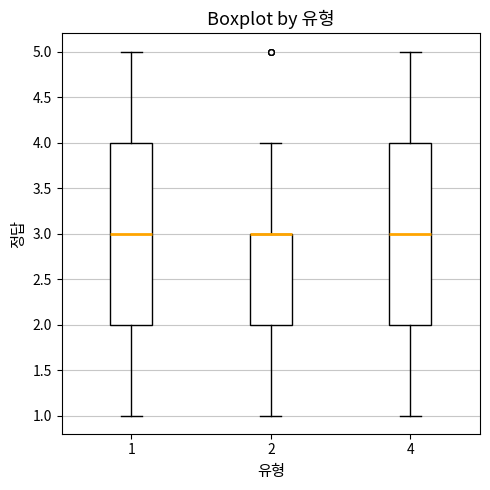

Reading left to right, transcribe this box plot: for each box, give where its median line is, the range the box spans, and where its two whiskers end, as read against the y-axis. The values are not printed on the chart, so give them approximately, as read against the axis.

1: median 3, box 2 to 4, whiskers 1 to 5
2: median 3 (drawn on the box's upper edge), box 2 to 3, whiskers 1 to 4
4: median 3, box 2 to 4, whiskers 1 to 5